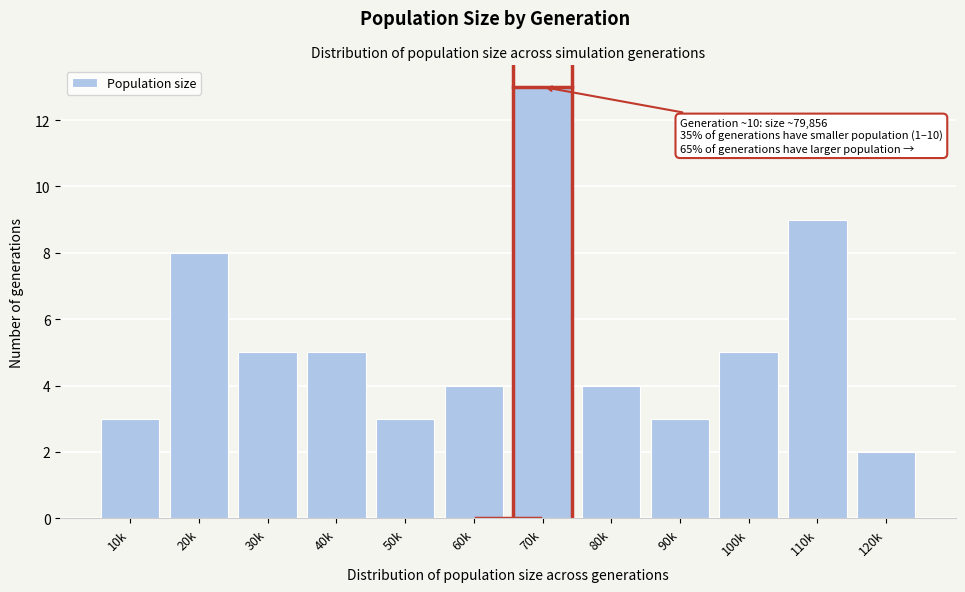

Reading left to right, extract all data points from this chart.

10k=3	20k=8	30k=5	40k=5	50k=3	60k=4	70k=13	80k=4	90k=3	100k=5	110k=9	120k=2